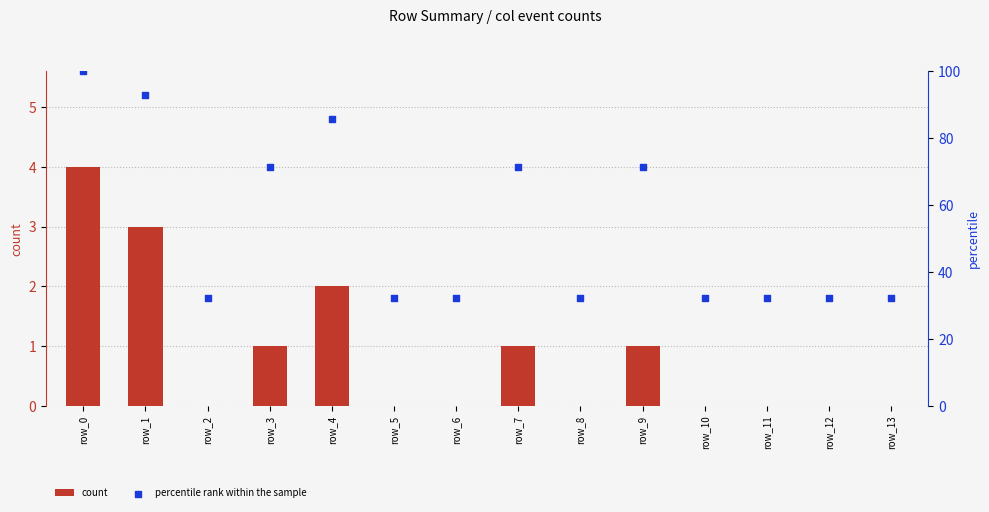

Which series has the largest Y range (max minus min)?

percentile rank within the sample